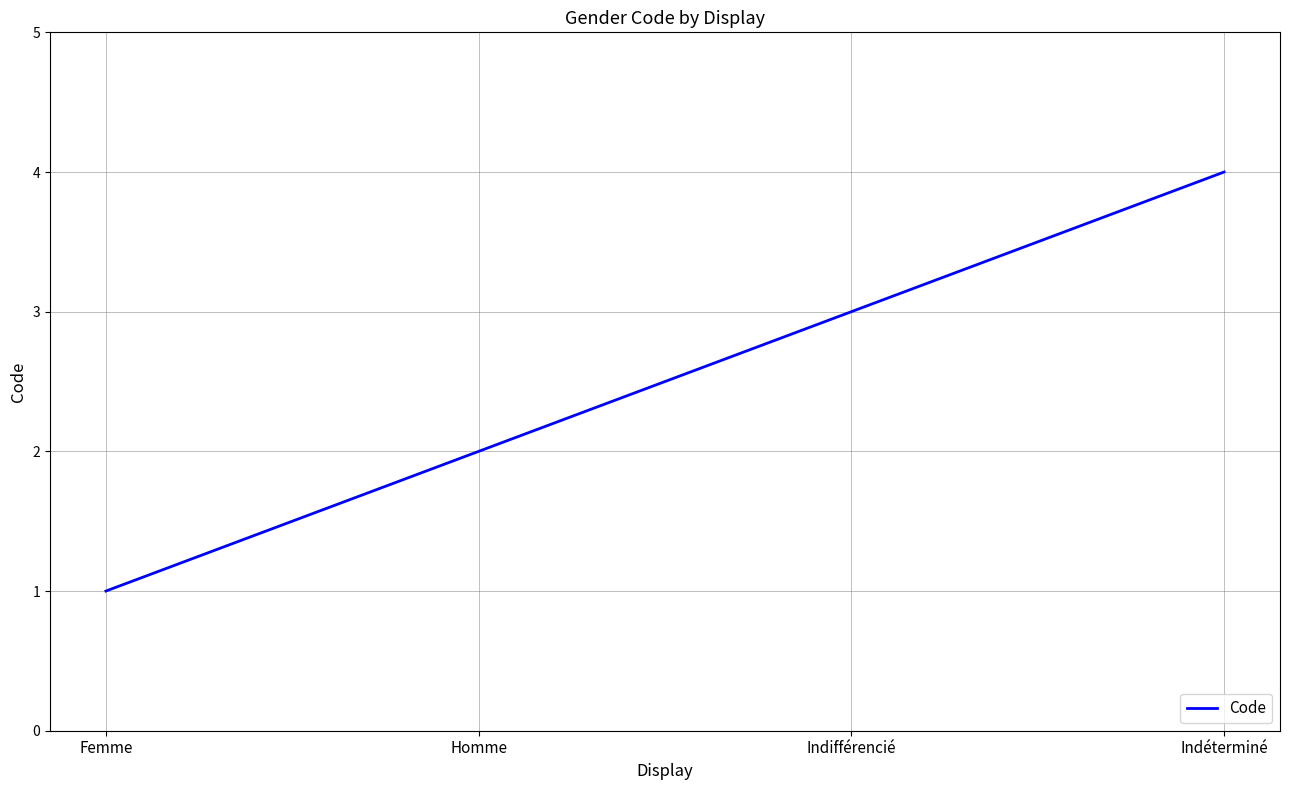

True or false: there are more than 0 points higher than both neighbors.

False